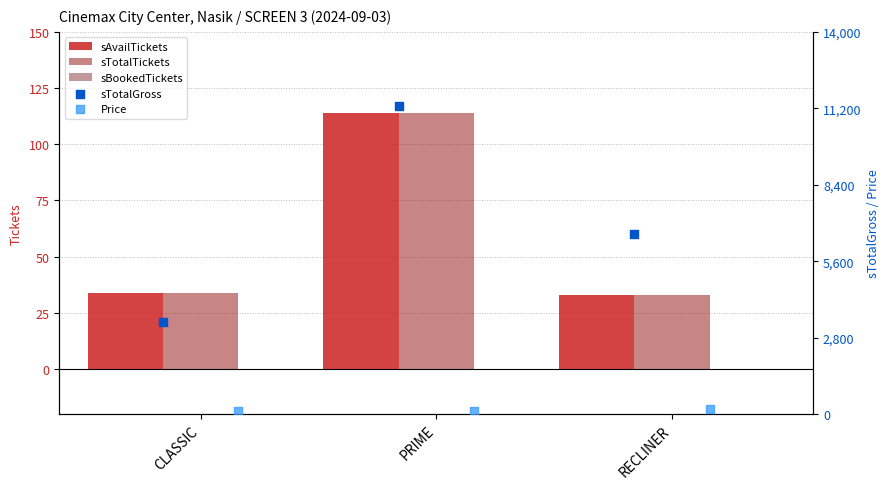

What are all the series names shown in the legend?

sAvailTickets, sTotalTickets, sBookedTickets, sTotalGross, Price